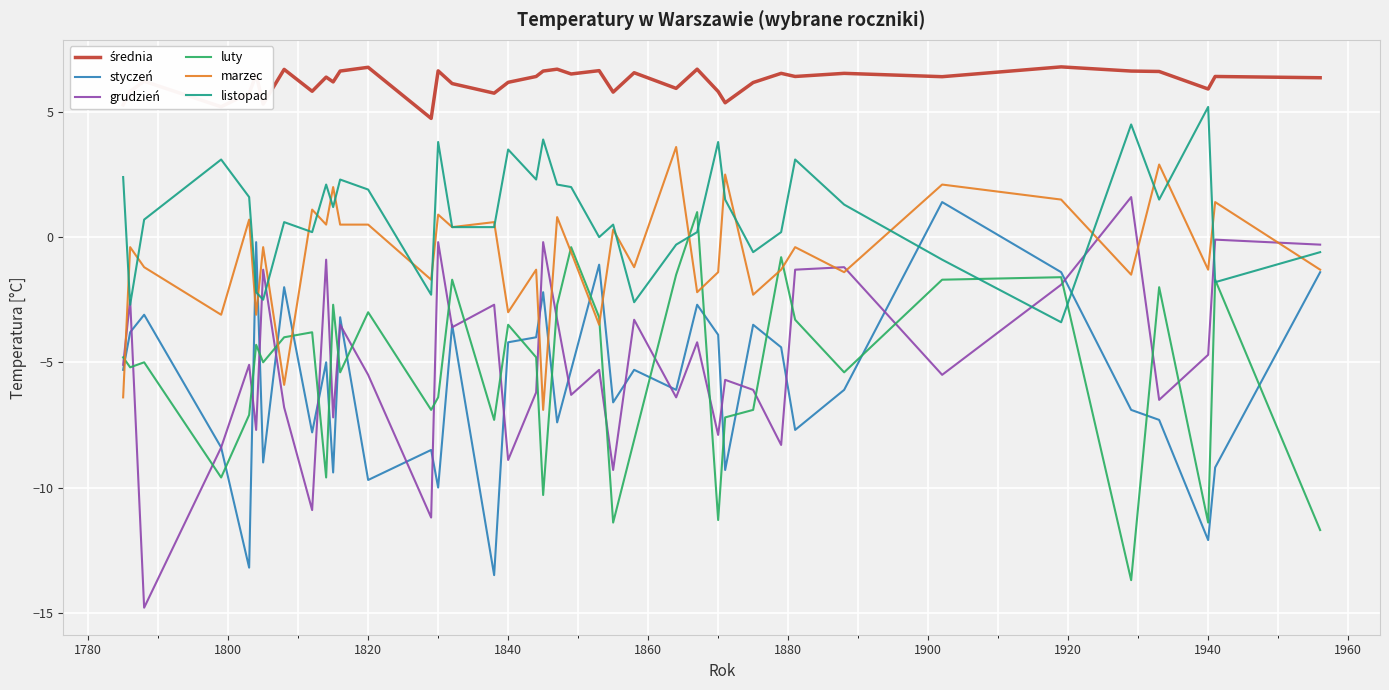

What is the maximum value for luty?

1.0